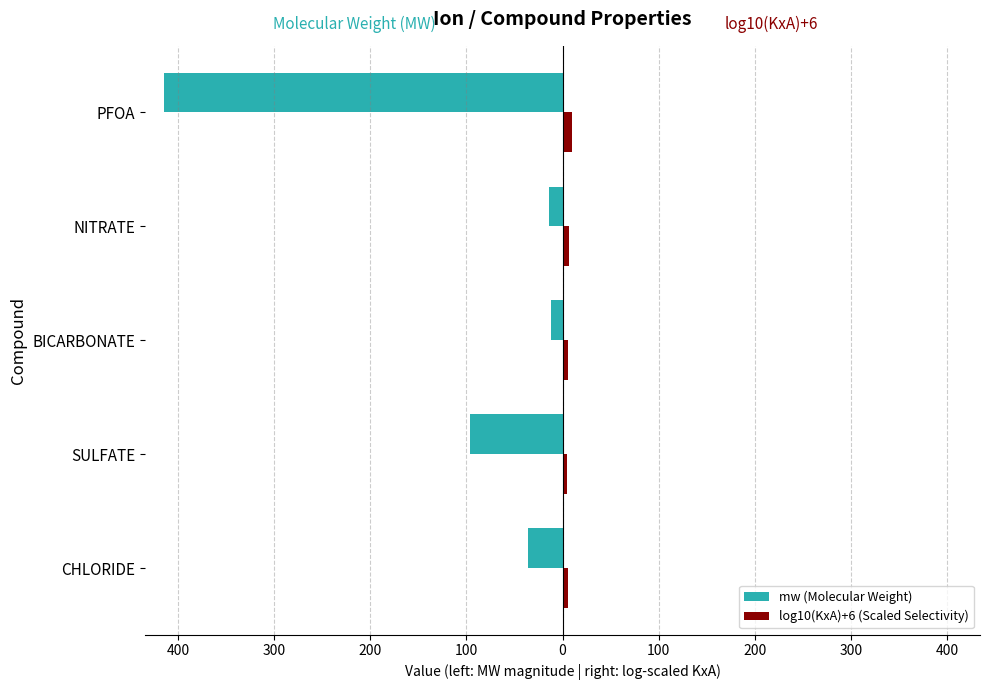

What is the maximum value shown in the chart?

10.2